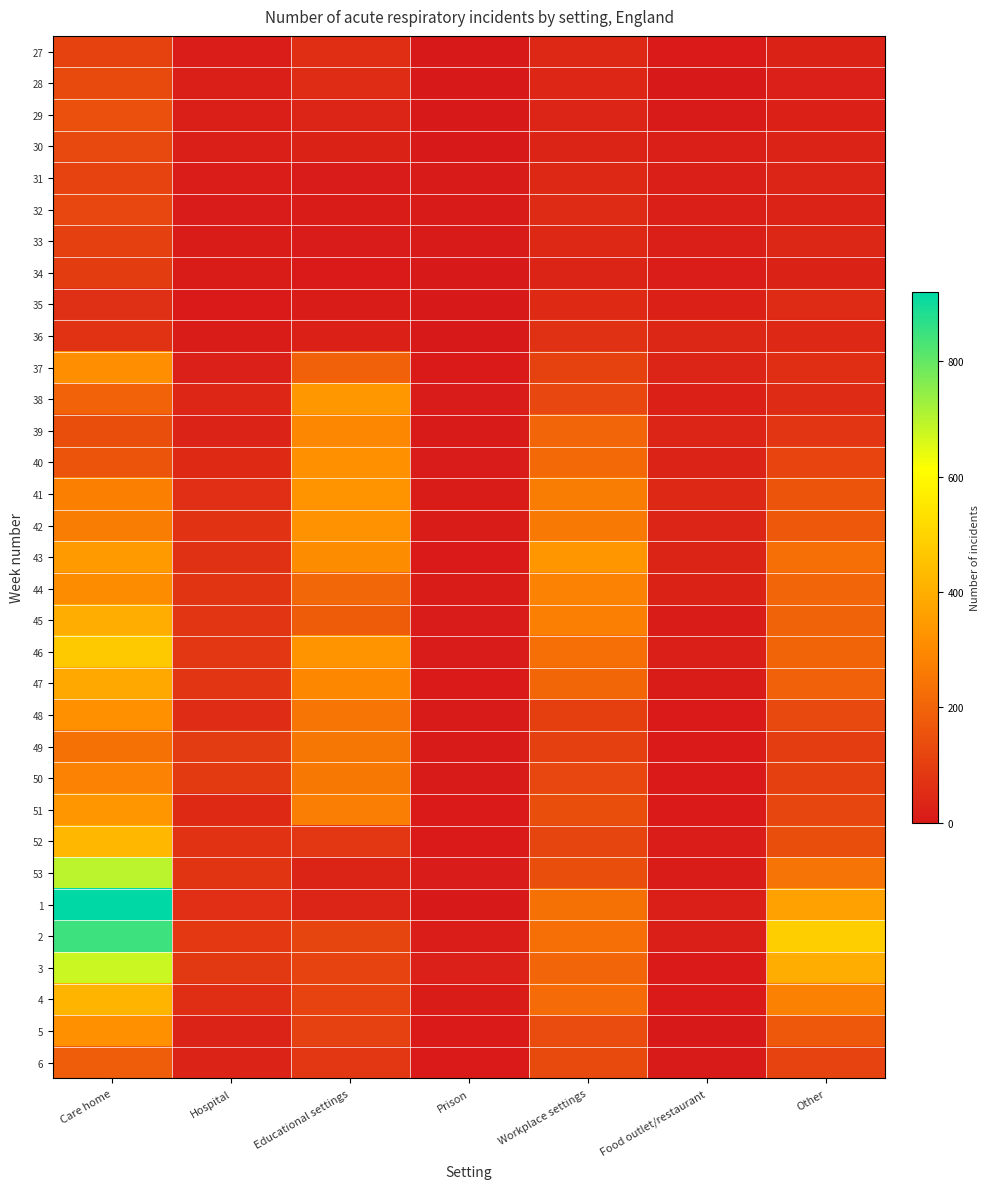

Count the number of categories in the chart.

7